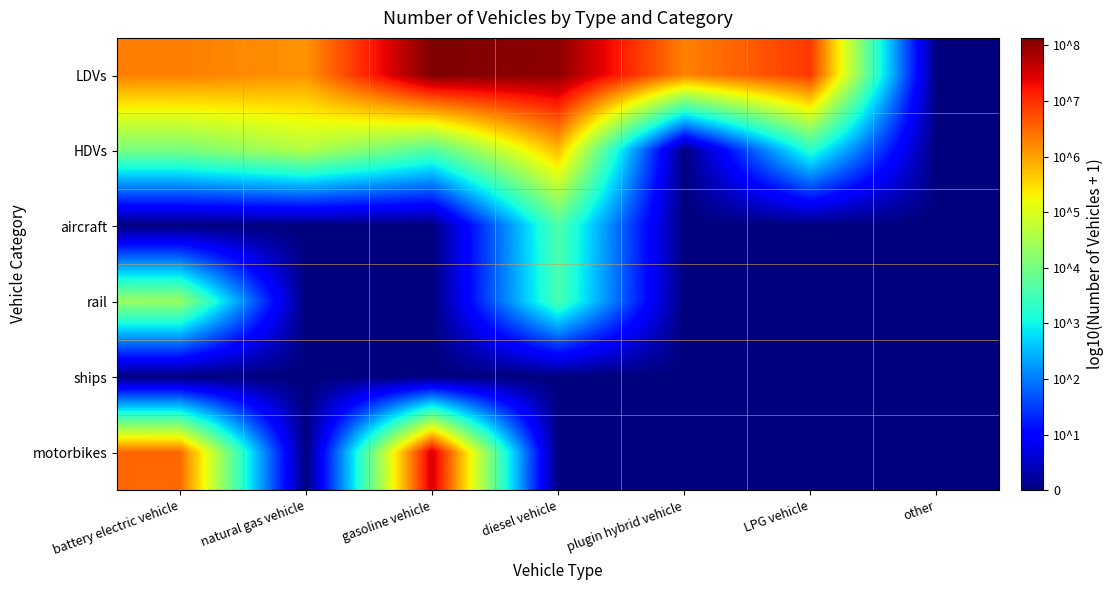

Rank the series at diesel vehicle from highest to lowest value.

LDVs, HDVs, aircraft, rail, ships, motorbikes